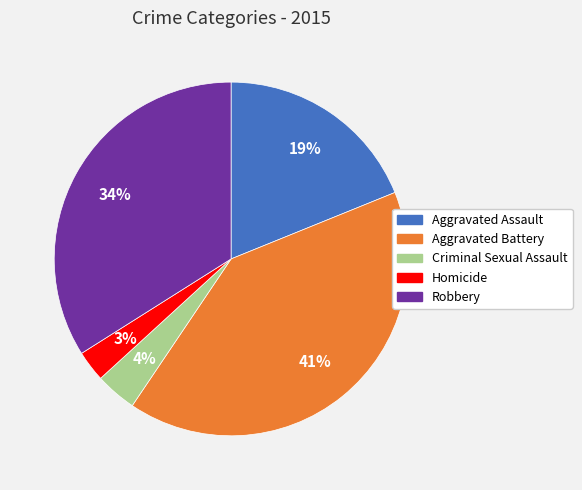

What percentage is the Robbery slice, to the nearest percent?

34%